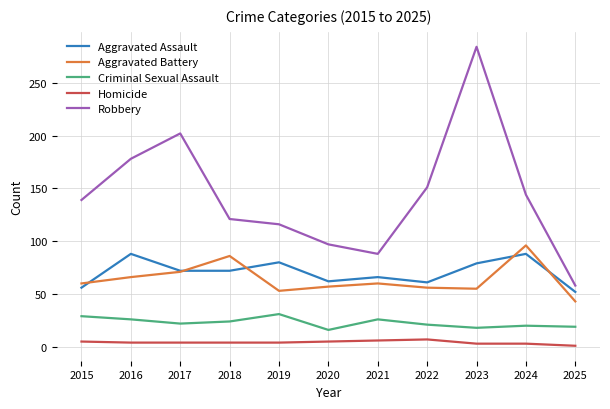

Does the chart display data point markers on the line(s)?

No